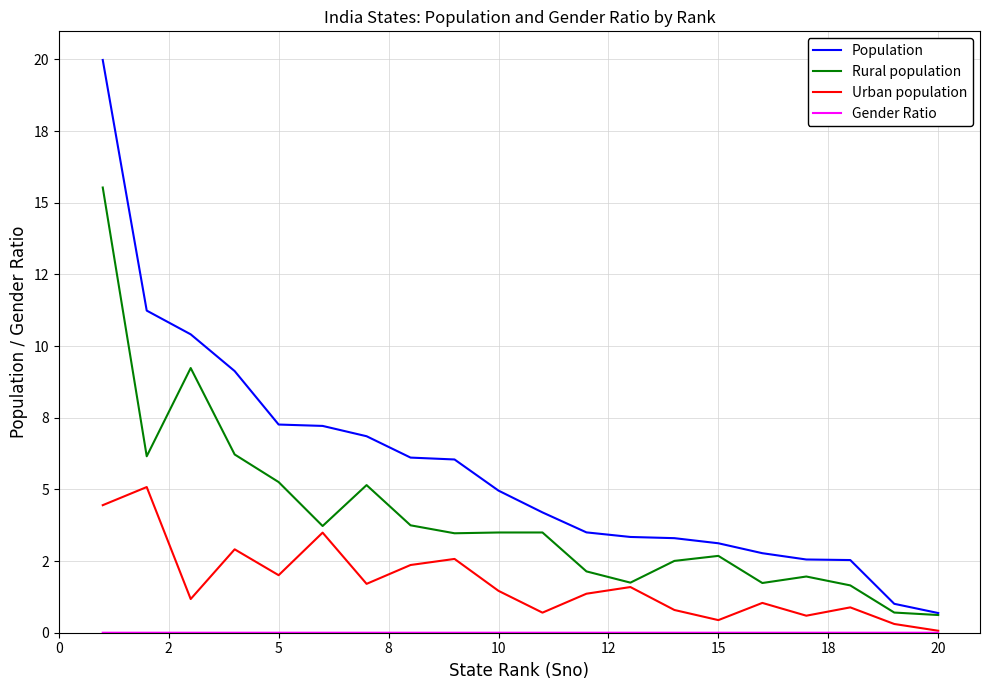

True or false: Urban population and Rural population intersect in this chart.

False